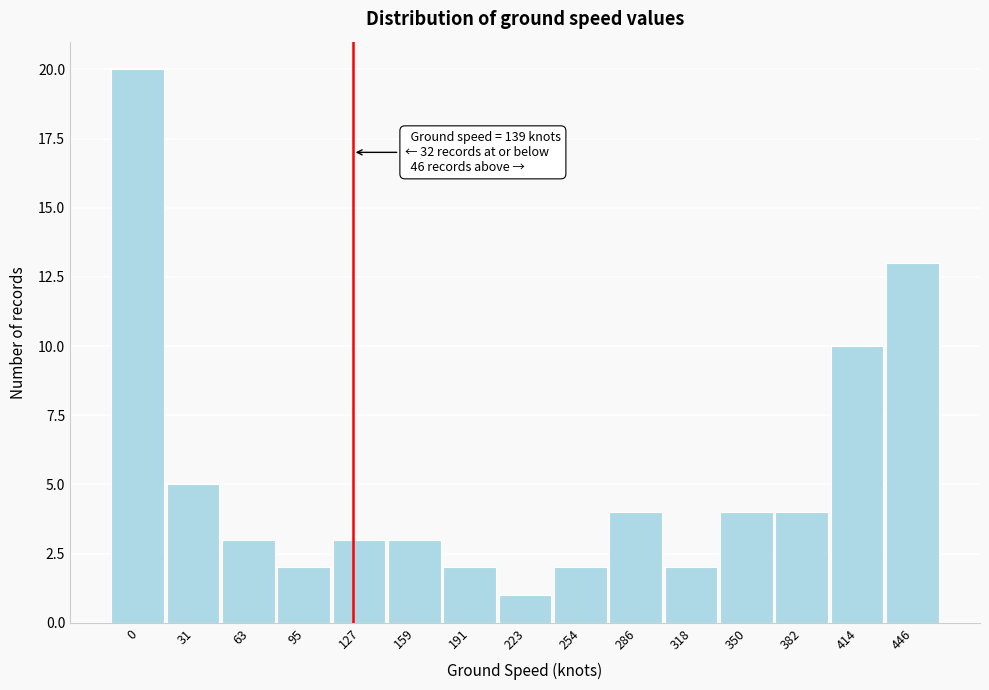

Reading right to left, what are all the values shown in this chart?

446=13	414=10	382=4	350=4	318=2	286=4	254=2	223=1	191=2	159=3	127=3	95=2	63=3	31=5	0=20